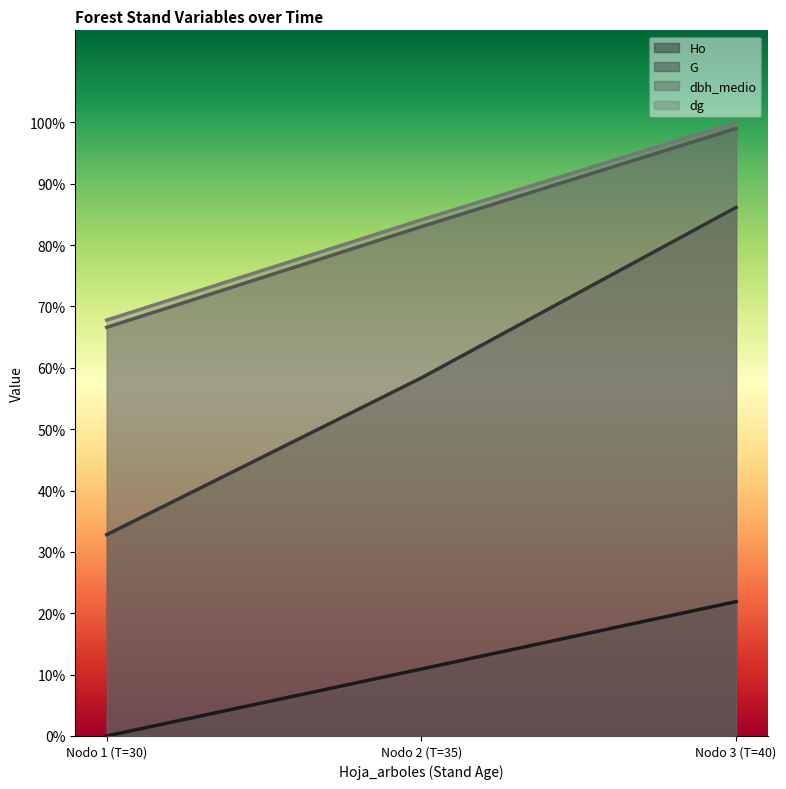

Which series changed the most between Nodo 1 (T=30) and Nodo 3 (T=40)?

G